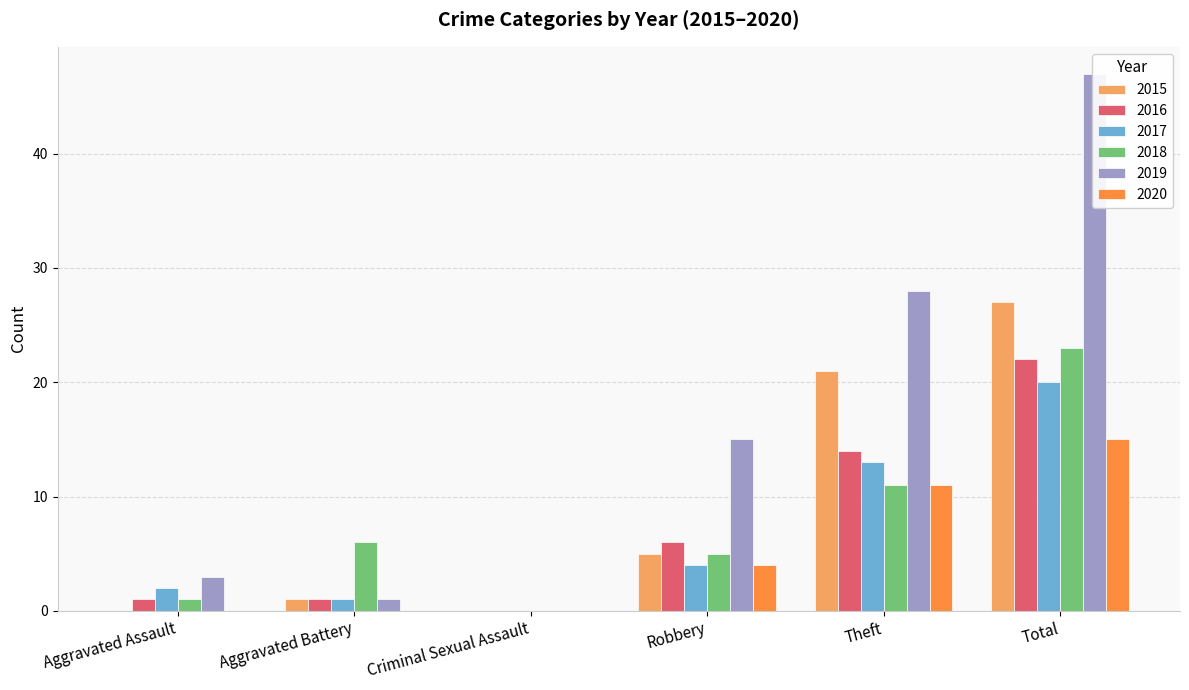

Which series has the largest total across all categories?

2019